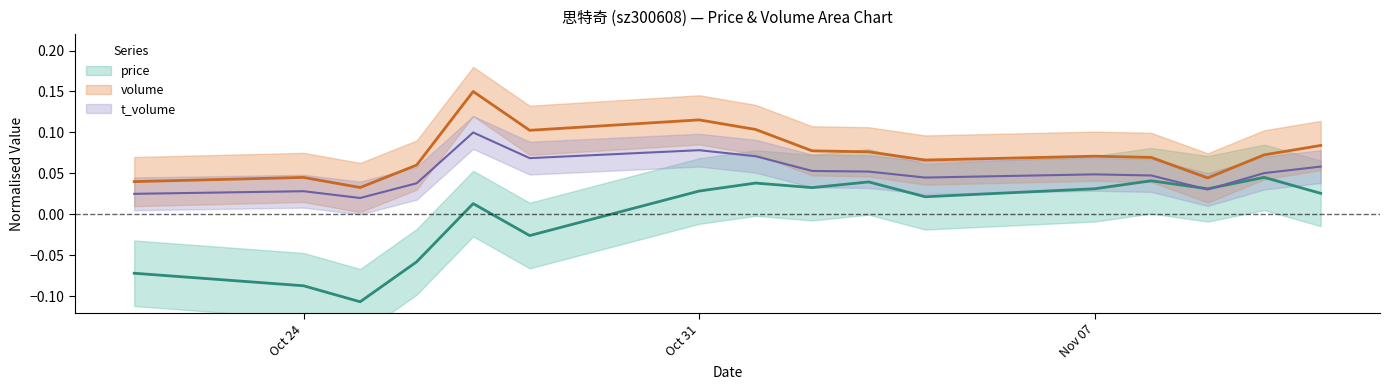

True or false: volume and price cross at least once.

False